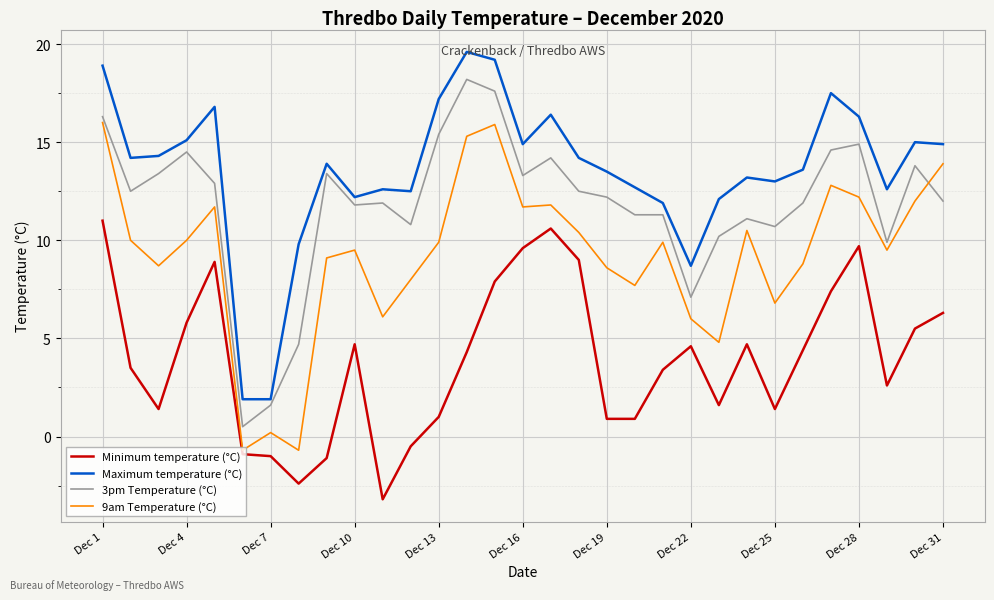

What is the difference between the maximum and minimum values in the 9am Temperature (°C) series?

16.7